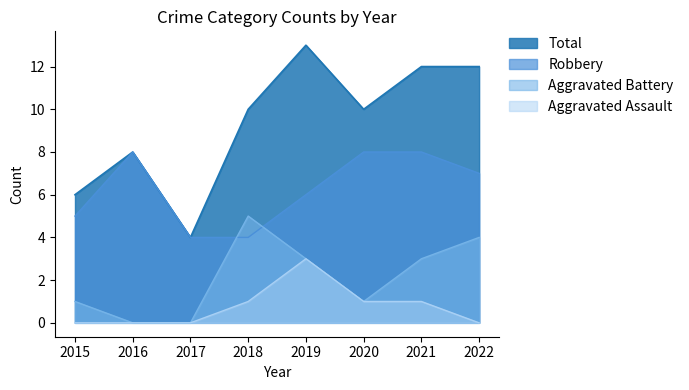

Reading right to left, what are all the values shown in this chart?

Robbery: 7	8	8	6	4	4	8	5
Aggravated Battery: 4	3	1	3	5	0	0	1
Aggravated Assault: 0	1	1	3	1	0	0	0
Total: 12	12	10	13	10	4	8	6